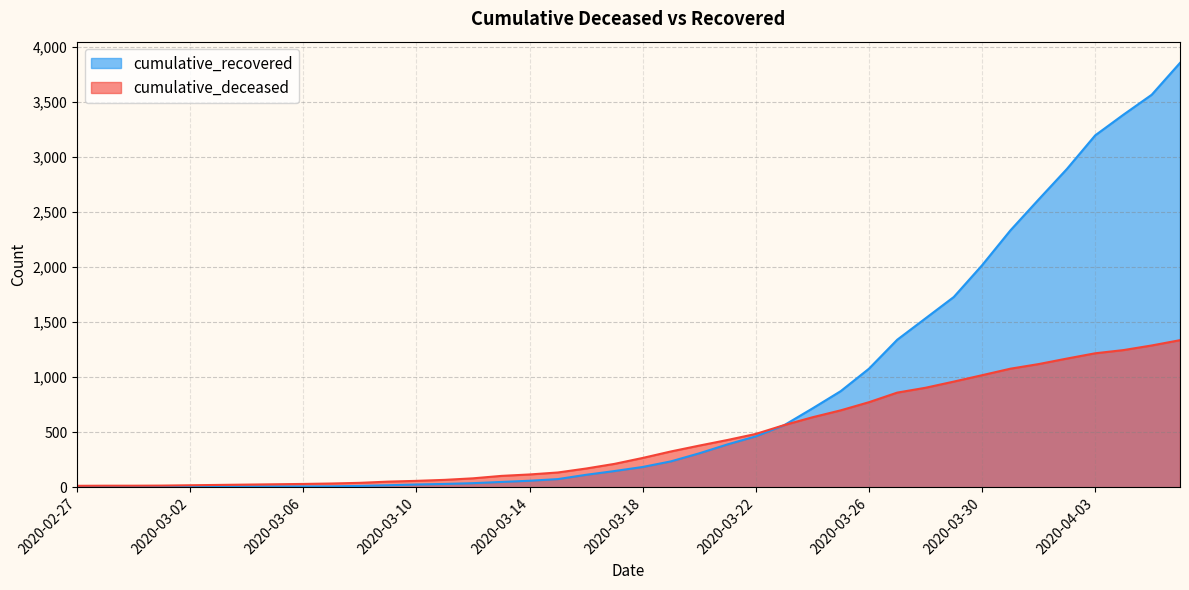

Which has a higher value, 2020-03-28 or 2020-03-25?

2020-03-28